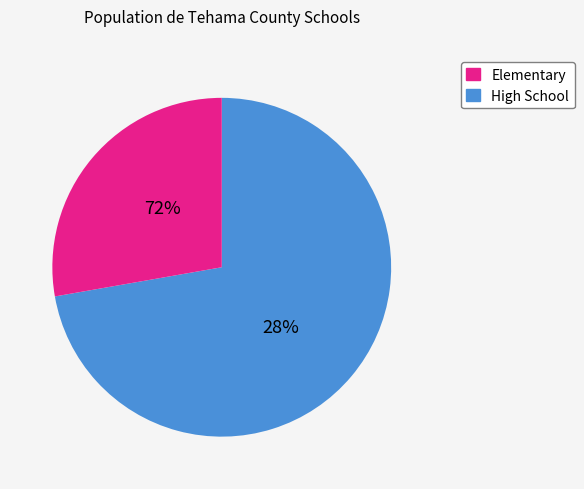

Is it true that Gerber Union Elementary is 12% of the pie?

False